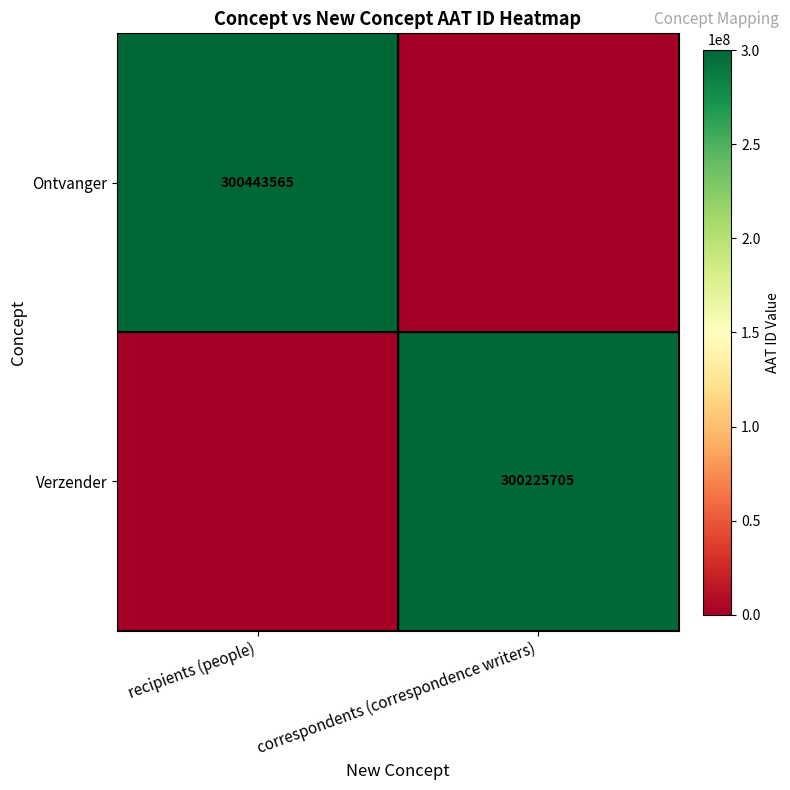

The value of Verzender at correspondents (correspondence writers) is 61769039. True or false?

False